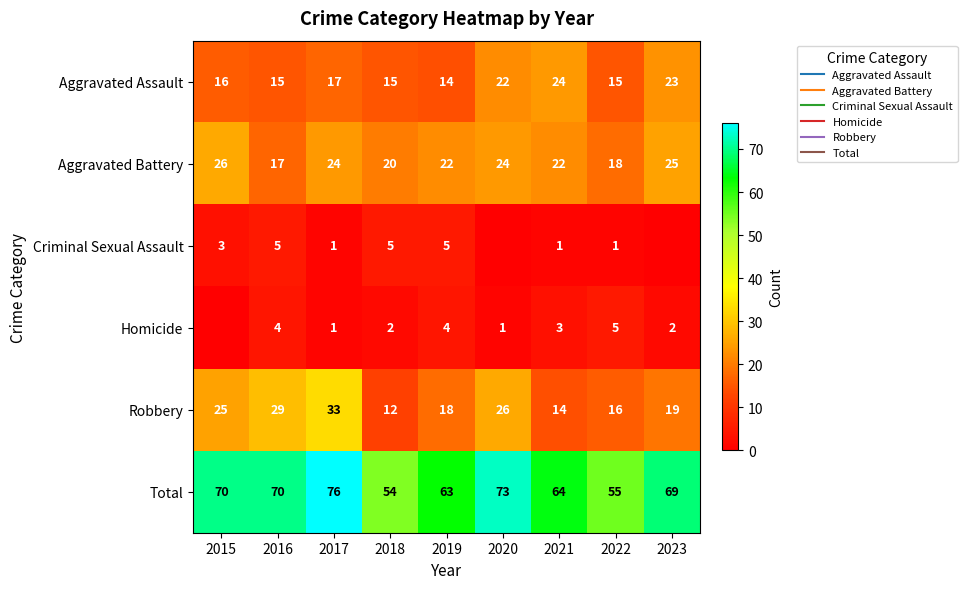

Which has a higher value, 2023 or 2019?

2023